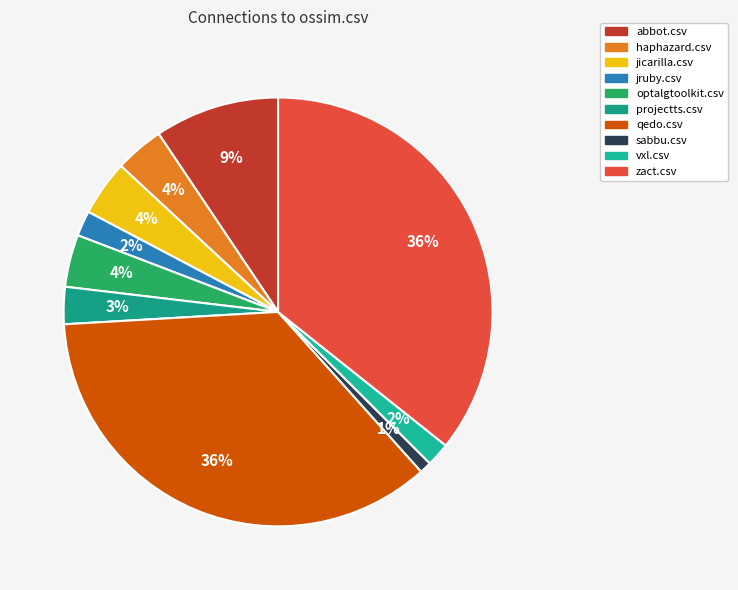

Does zact.csv account for over 50% of the chart?

No